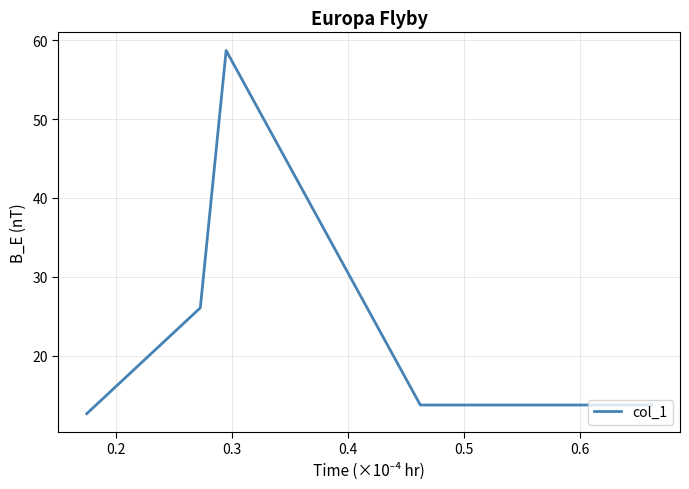

How many series are shown in this chart?

1